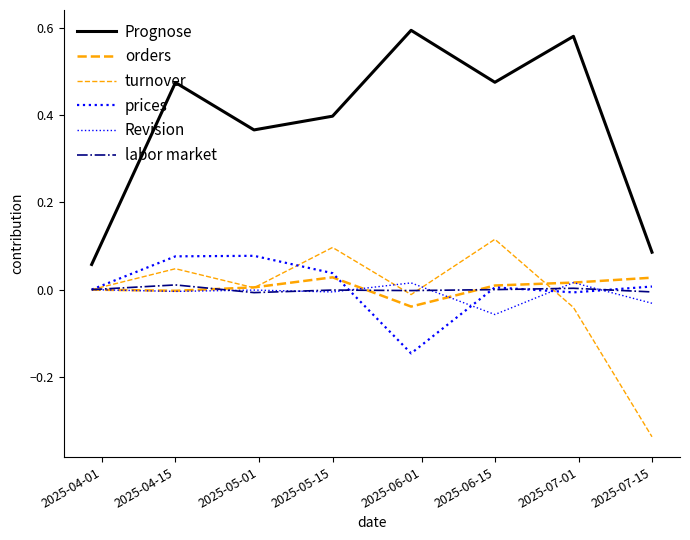

Does the chart have visible grid lines?

No